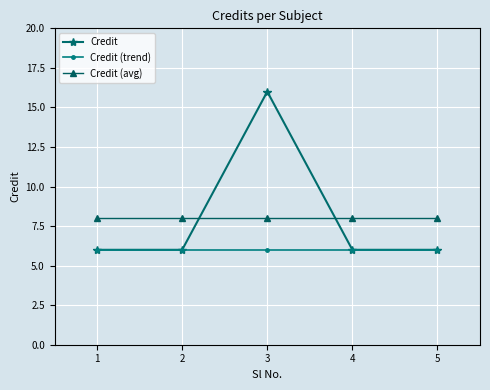

What is the average value of the Credit (trend) series?

6